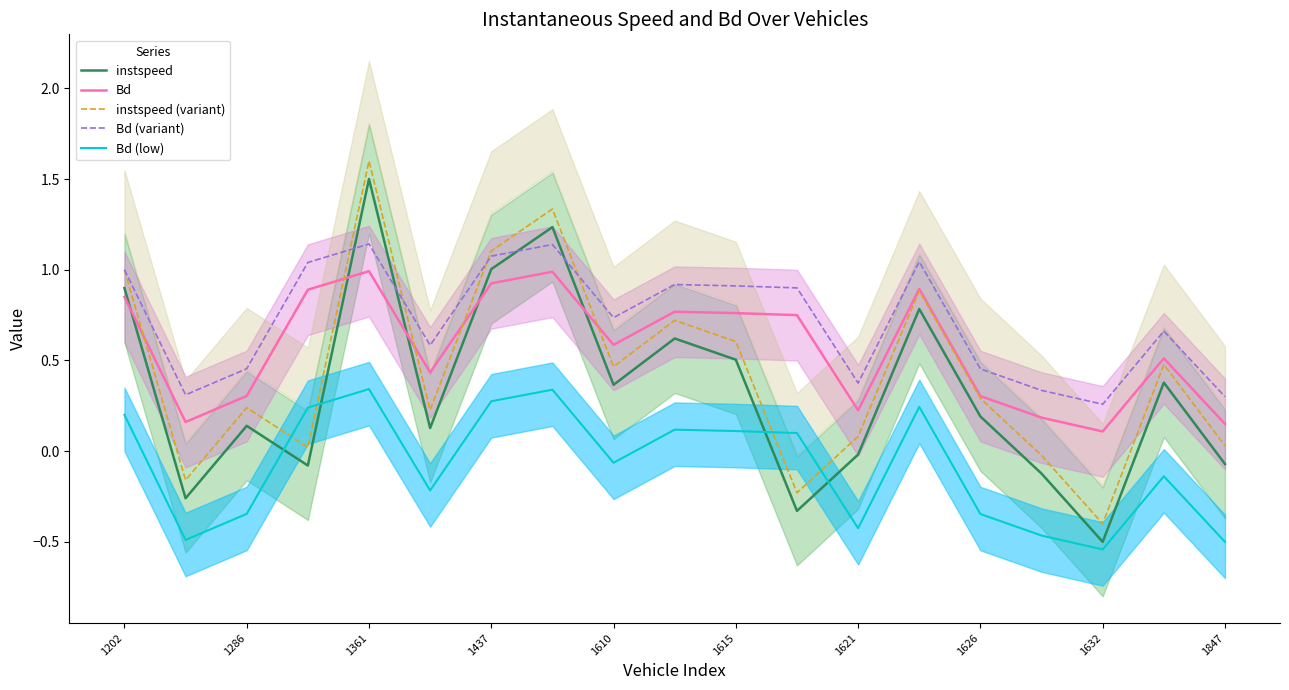

True or false: Bd and Bd (low) cross at least once.

False